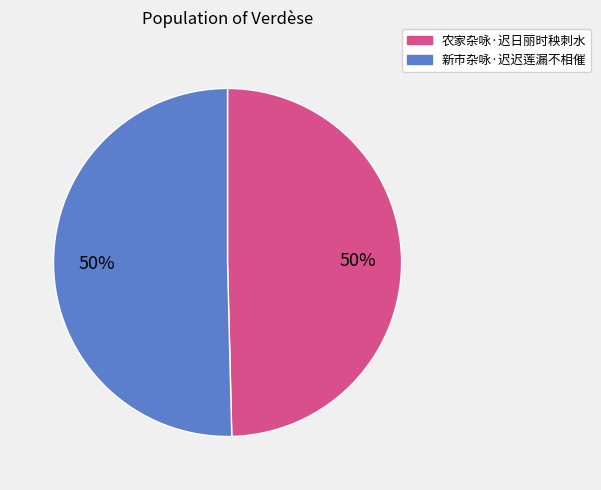

To the nearest percent, what is the average slice percentage?

50%